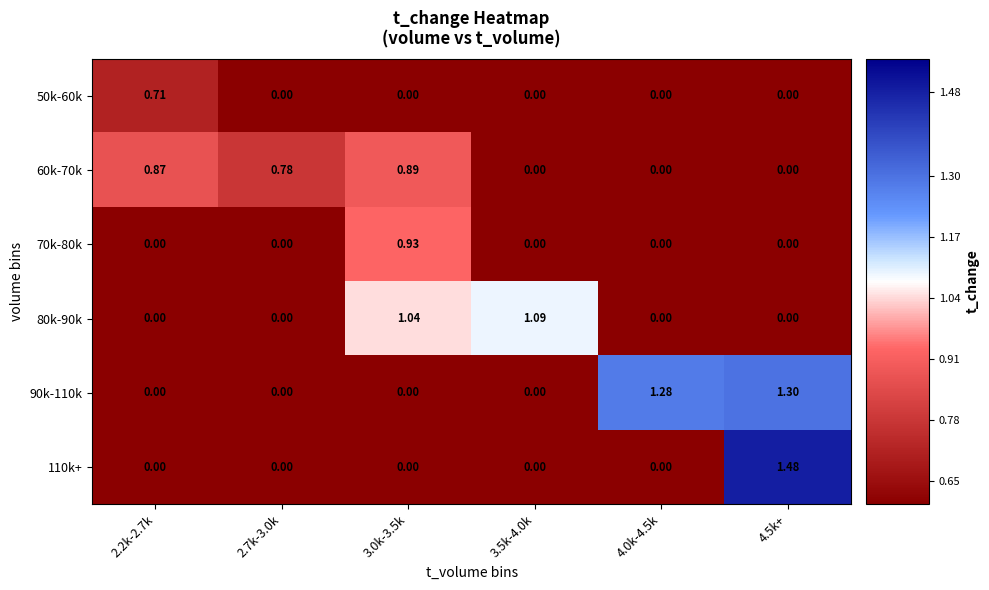

Is the value of 90k-110k at 3.0k-3.5k greater than the value of 110k+ at 4.5k+?

No